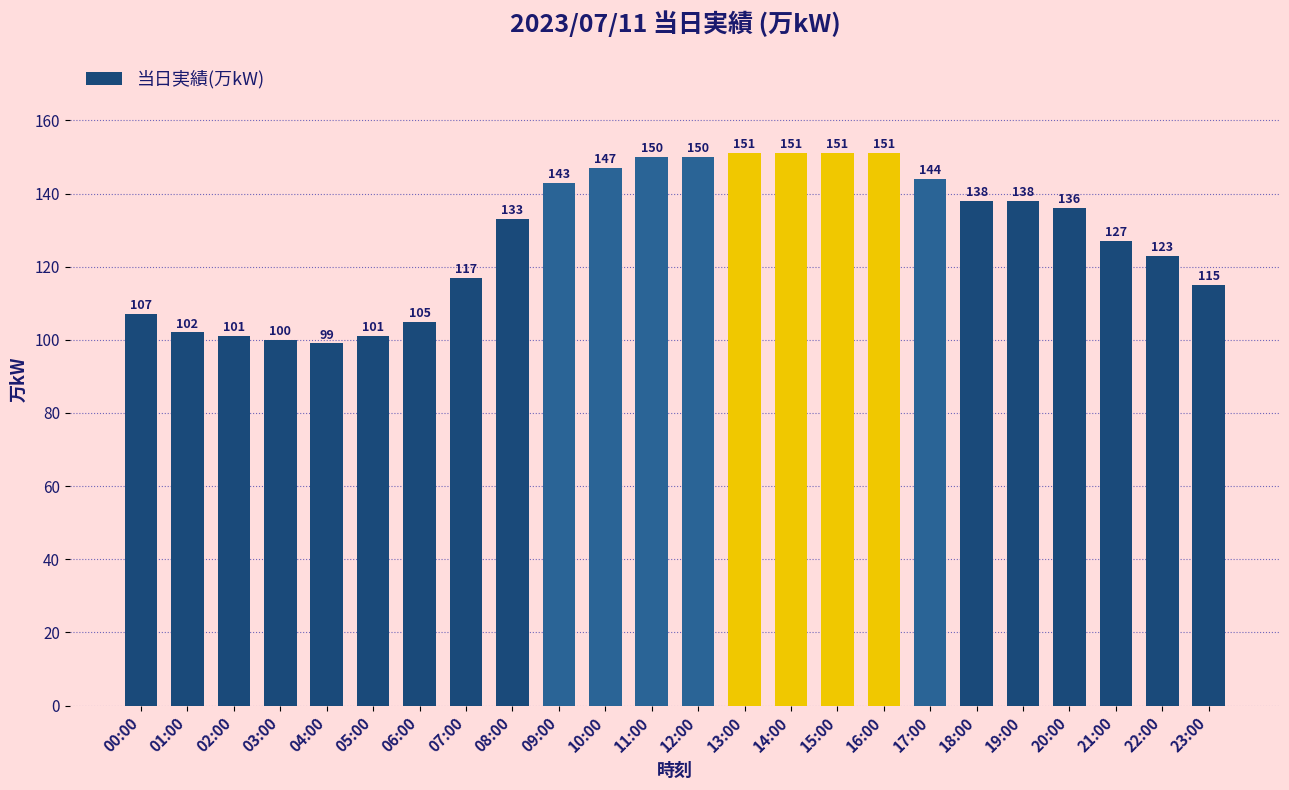

The chart shows a value of 164 at 05:00. True or false?

False